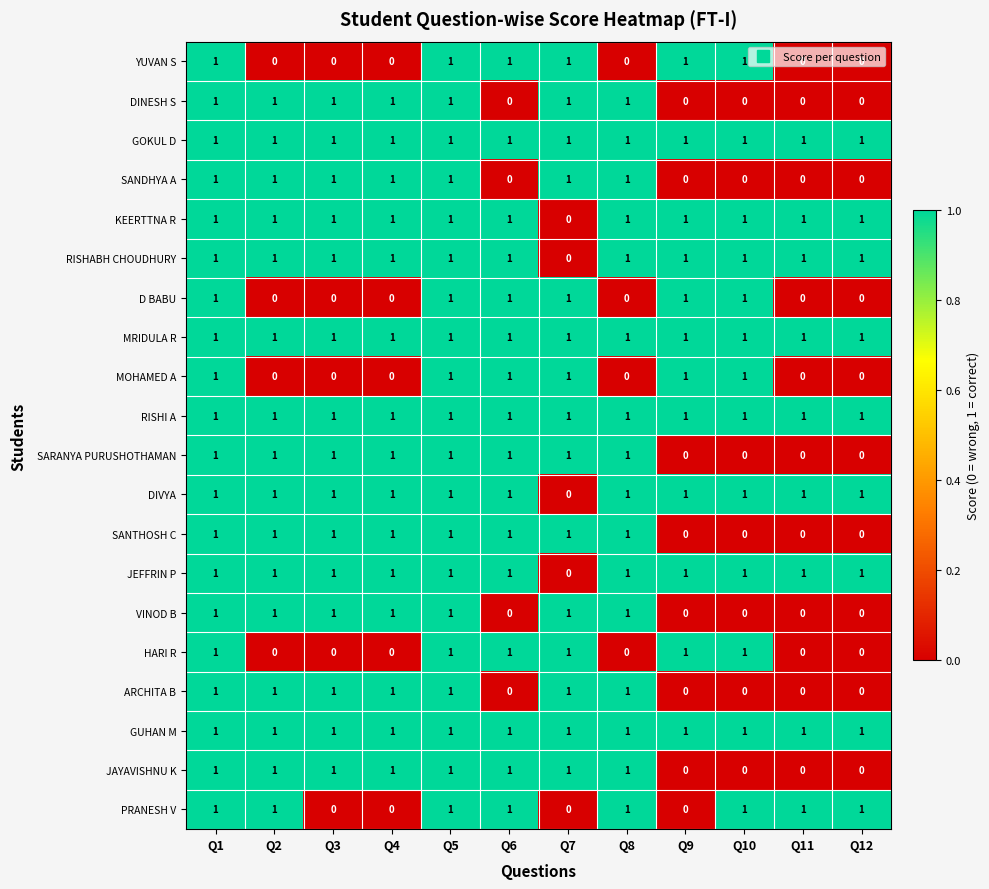

Is the value of SARANYA PURUSHOTHAMAN at Q12 greater than the value of MRIDULA R at Q8?

No